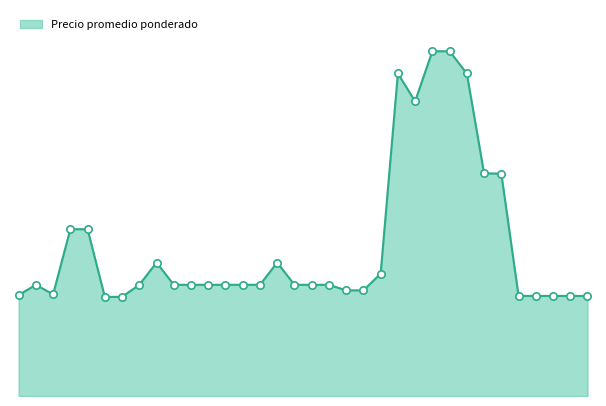

Is this an area chart (filled region under the line)?

Yes